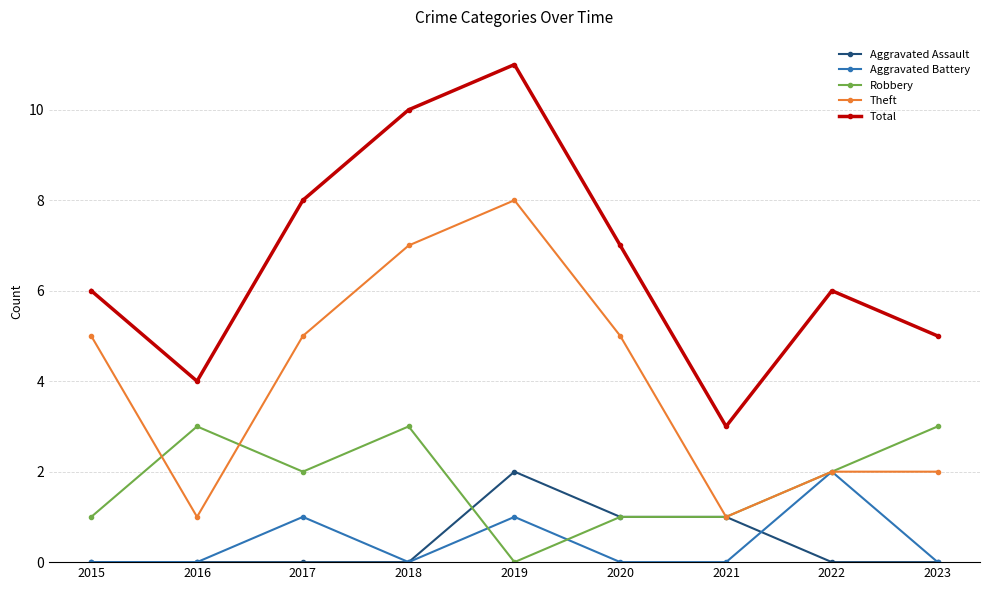

What is the value of the Aggravated Assault point at the 5th from the left?

2